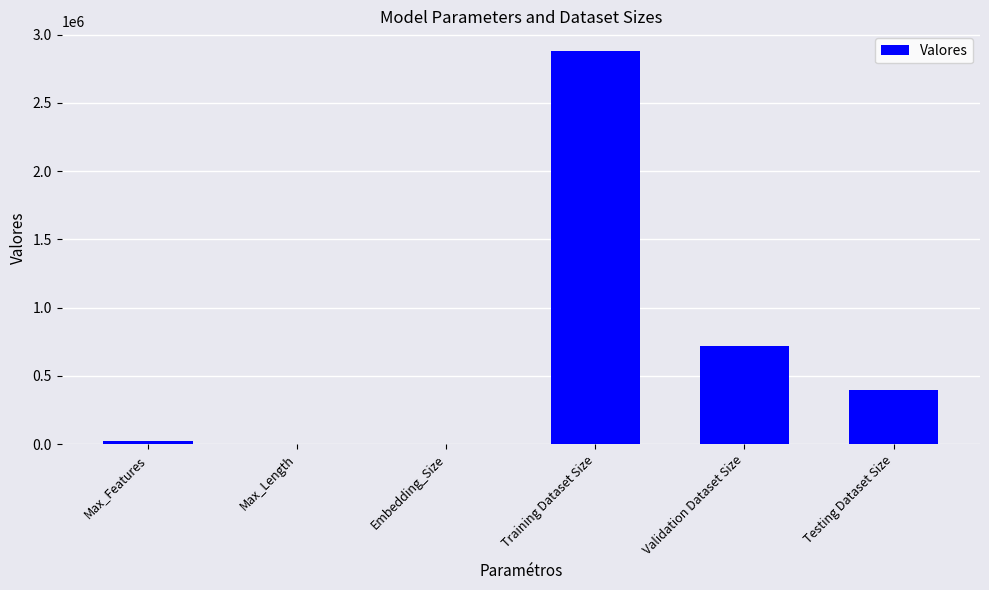

Count the number of data series in this chart.

1